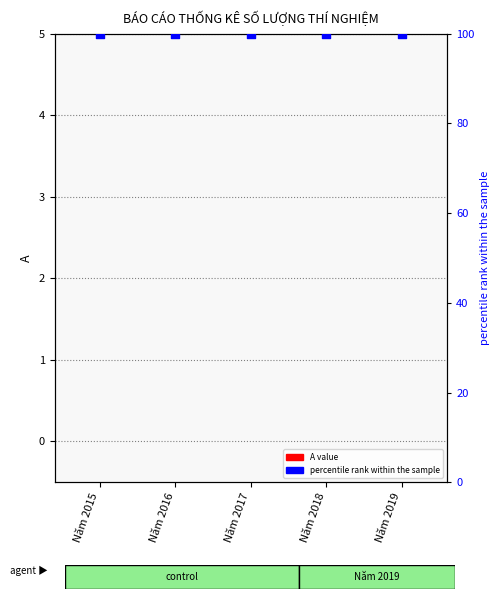

Which series has the largest total across all categories?

percentile rank within the sample